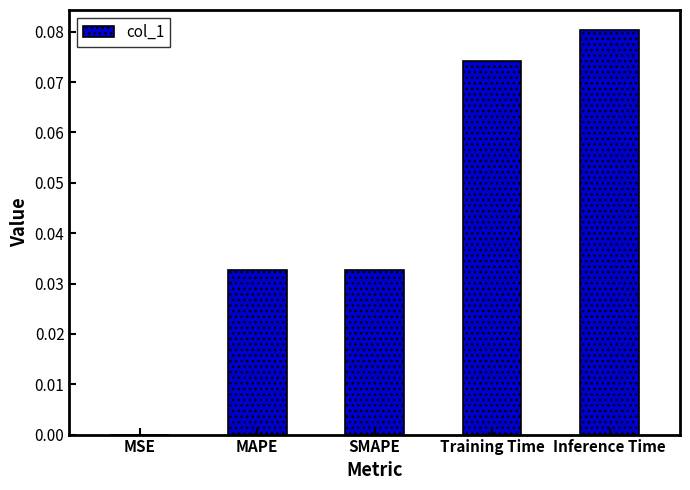

Is it true that the value at MSE is 0.0?

True